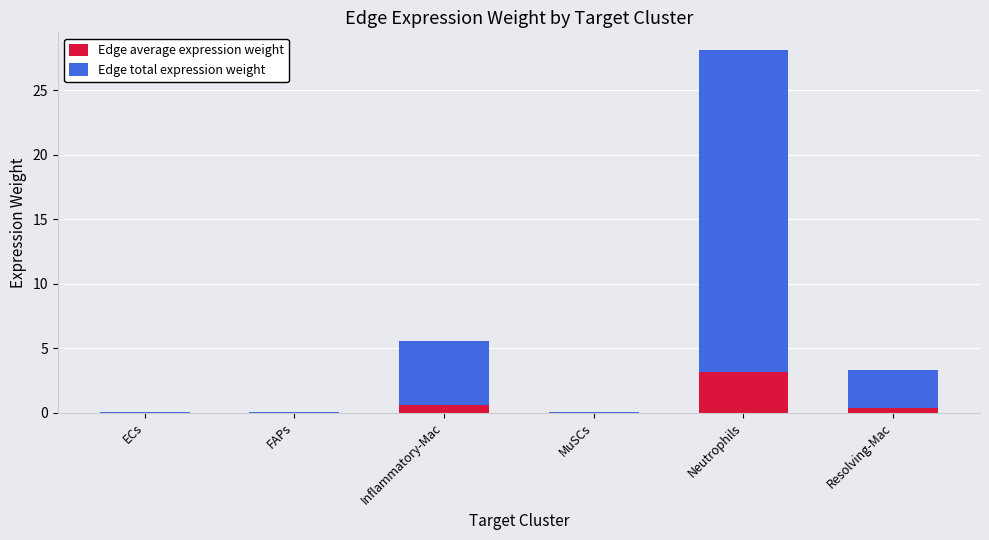

At which label is Edge average expression weight closest to 1?

Inflammatory-Mac